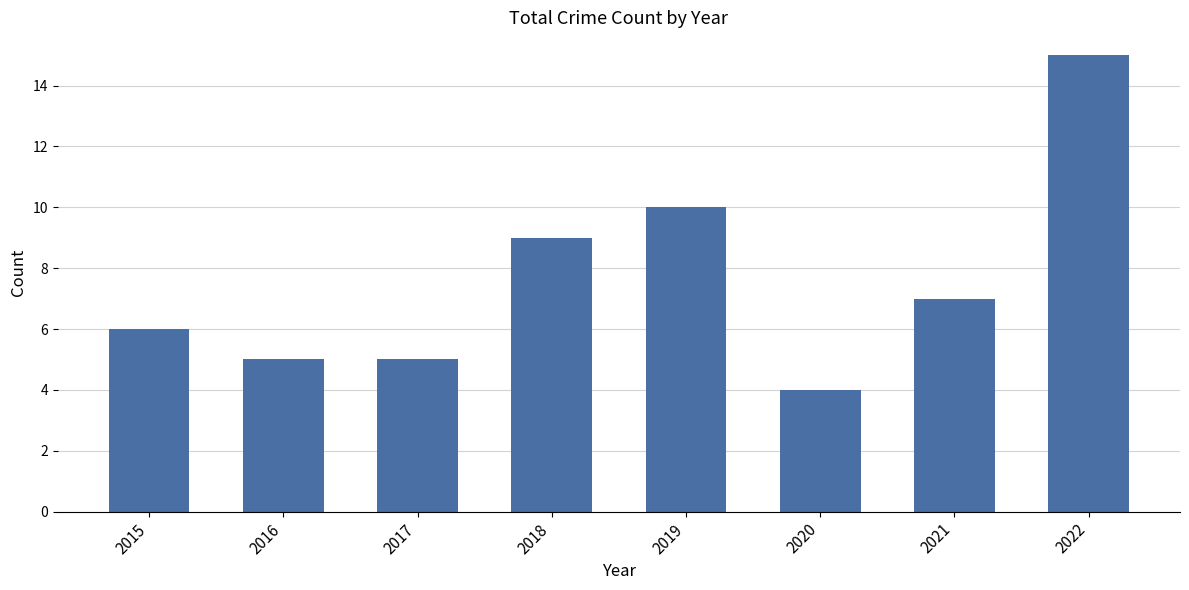

Approximately how many times larger is the value at 2022 compared to 2019?

1.5